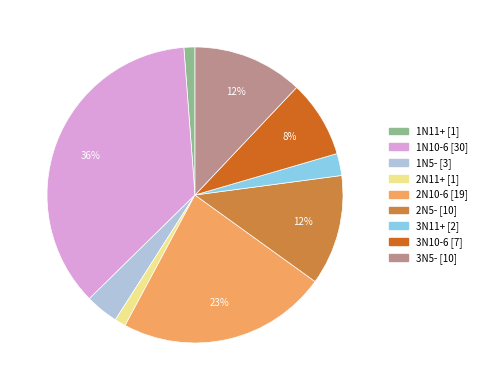

Which slice is the largest?

1N10-6